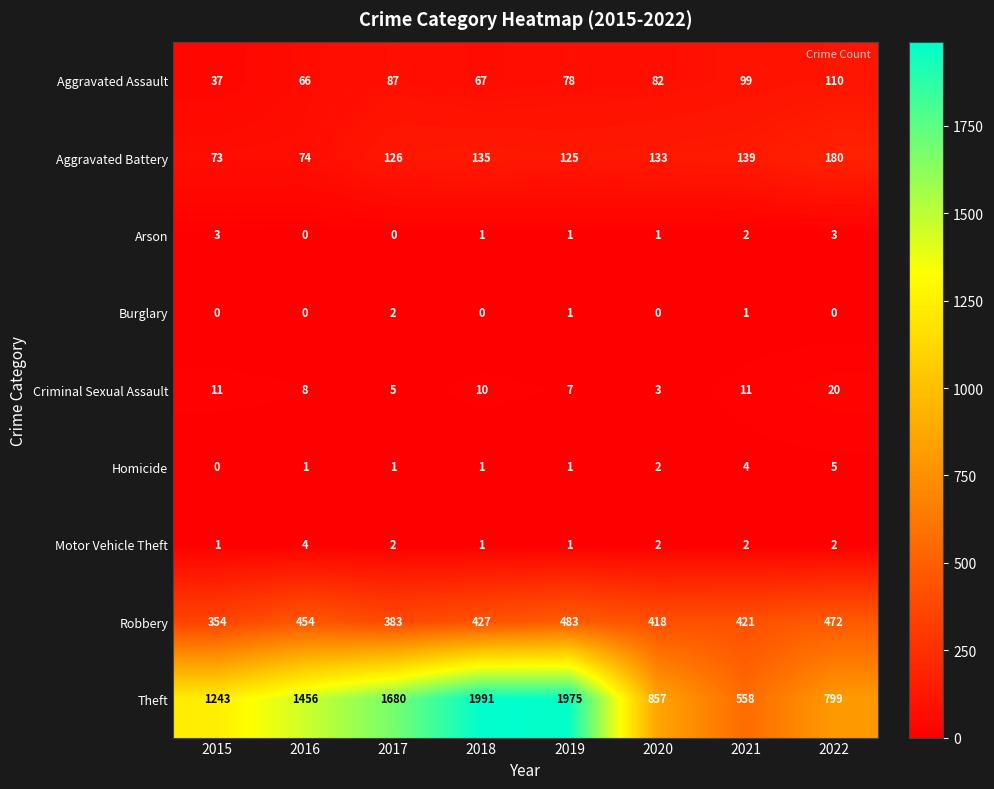

Which series has the largest total across all categories?

Theft